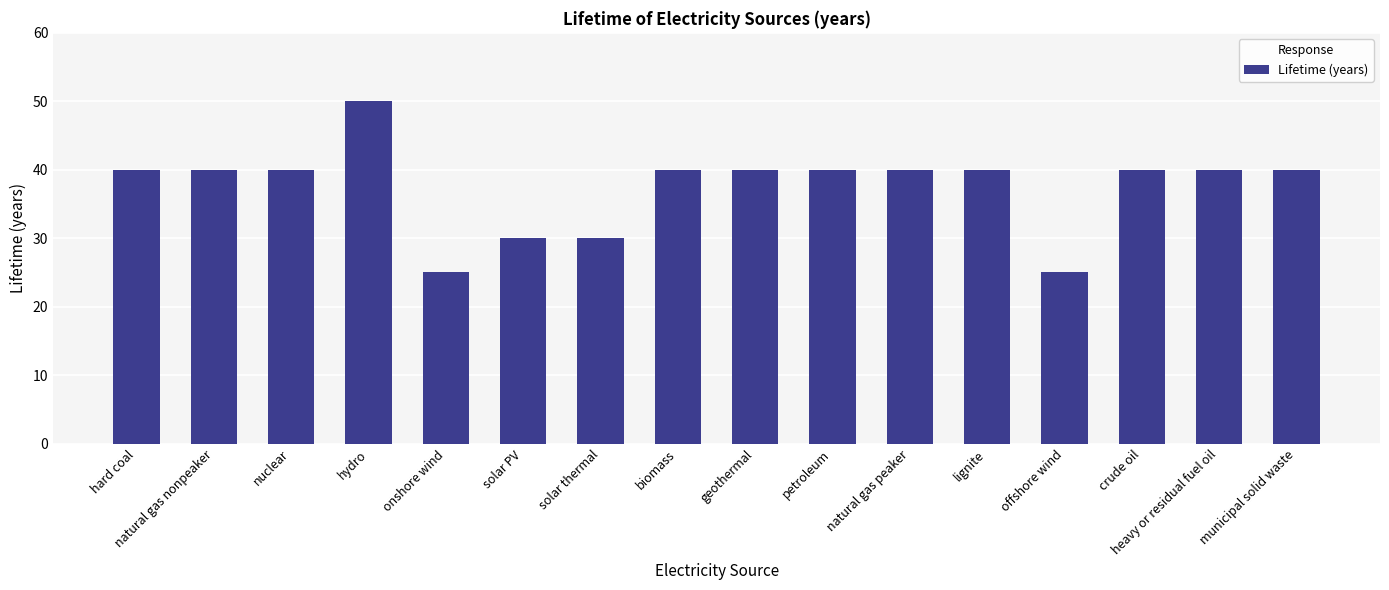

The value at nuclear is 40. True or false?

True